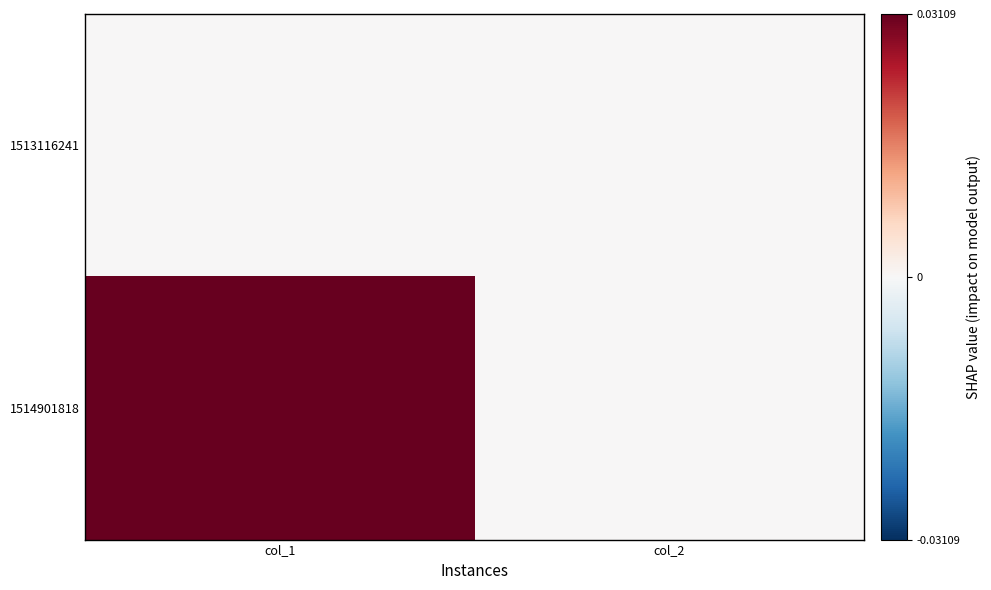

At which category is the sum across all series the highest?

col_1